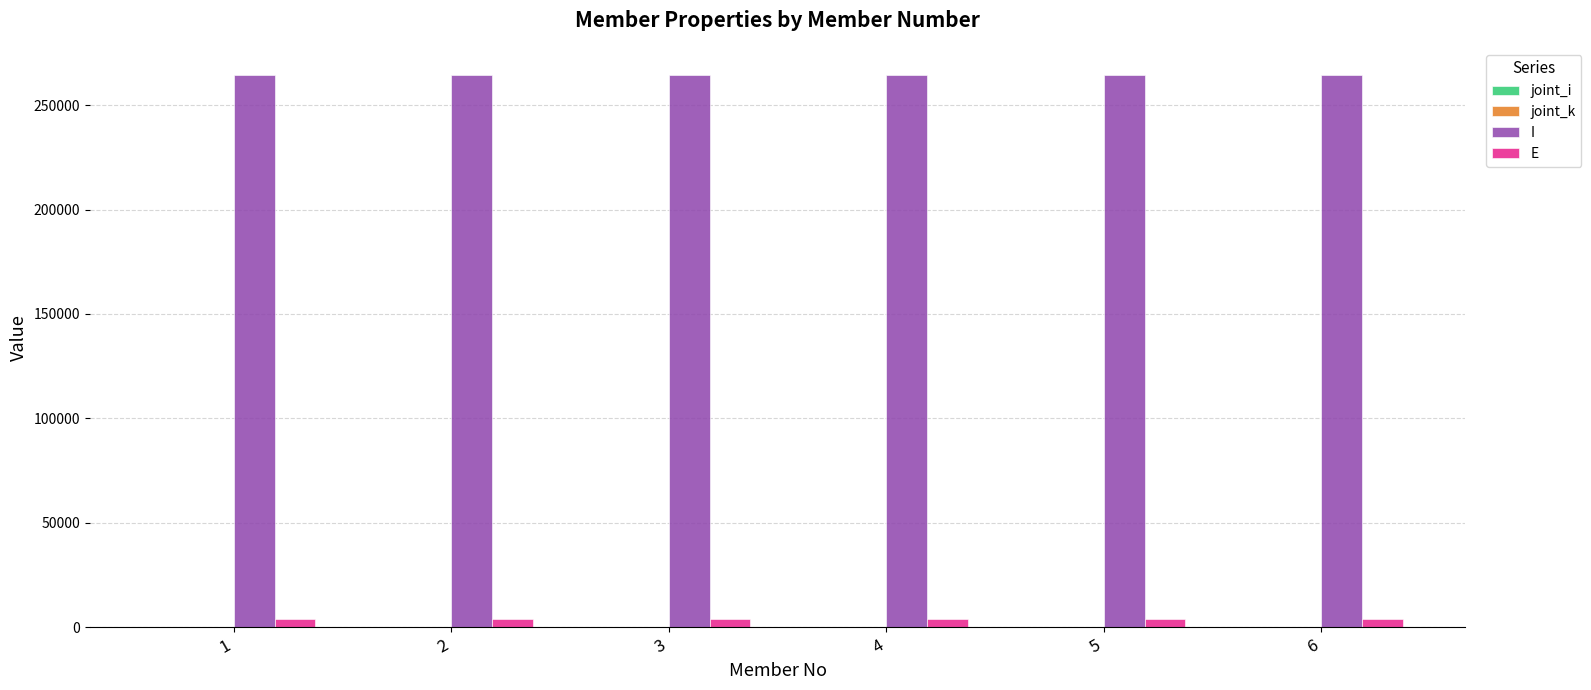

What is the sum of all I values?

1585098